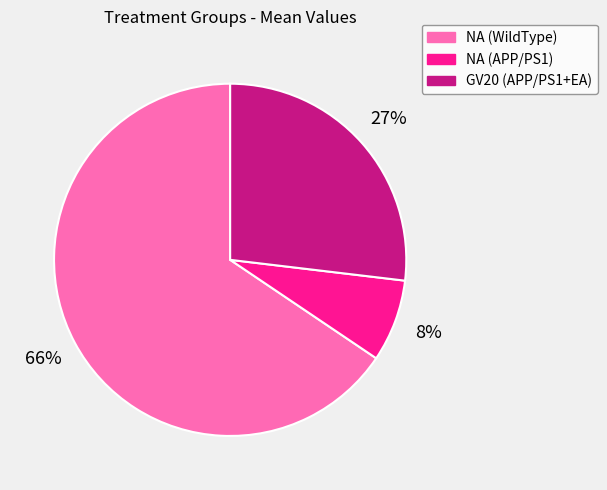

Which category has the biggest portion of the pie?

NA (WildType)